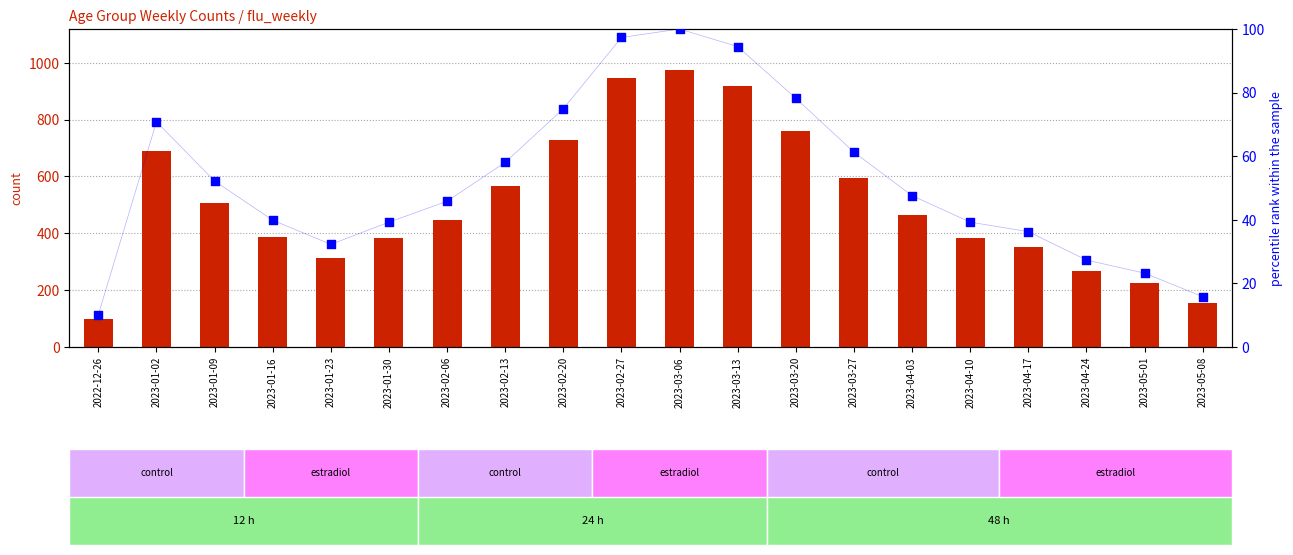

Which series reaches the maximum Y coordinate?

count